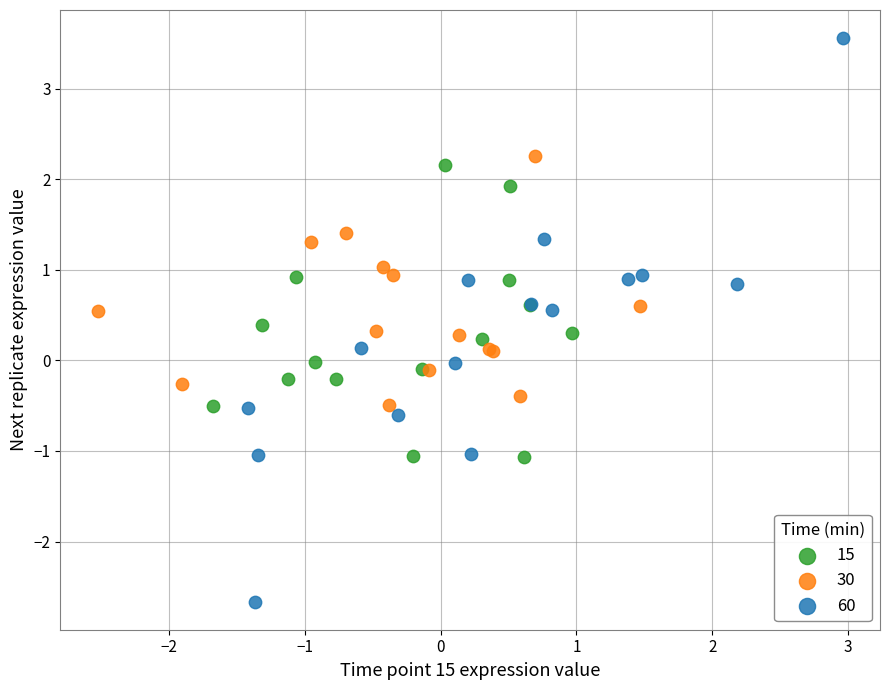

Which series reaches the minimum Y coordinate?

60